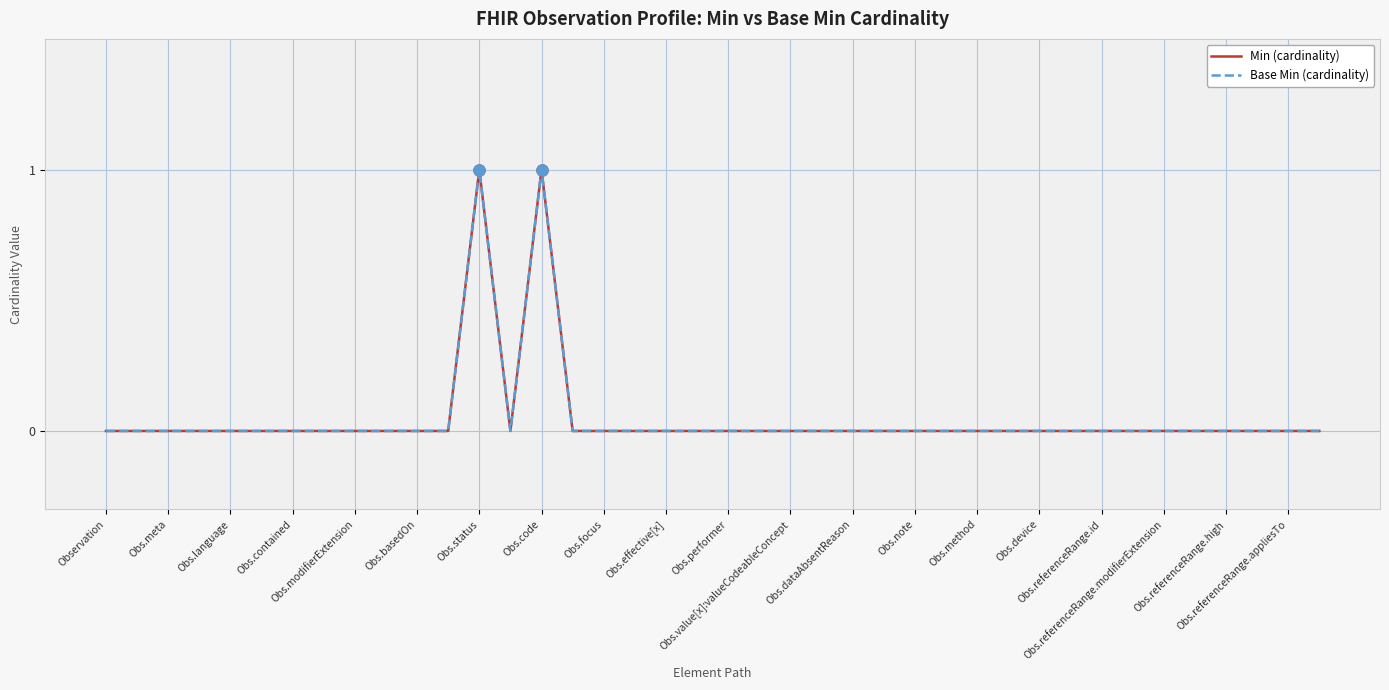

Does the chart display data point markers on the line(s)?

No